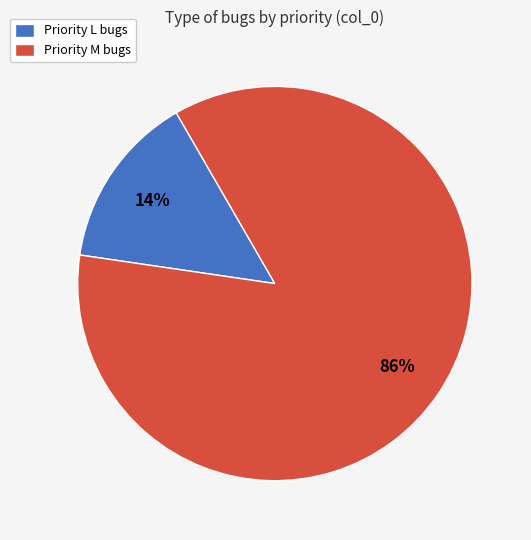

Does any single category account for the majority?

Yes